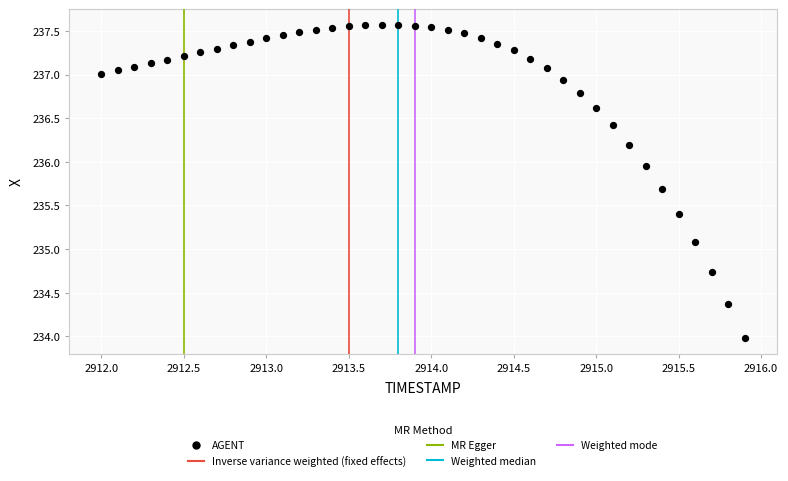

What Y value in the scatter plot is closest to 235?

235.1